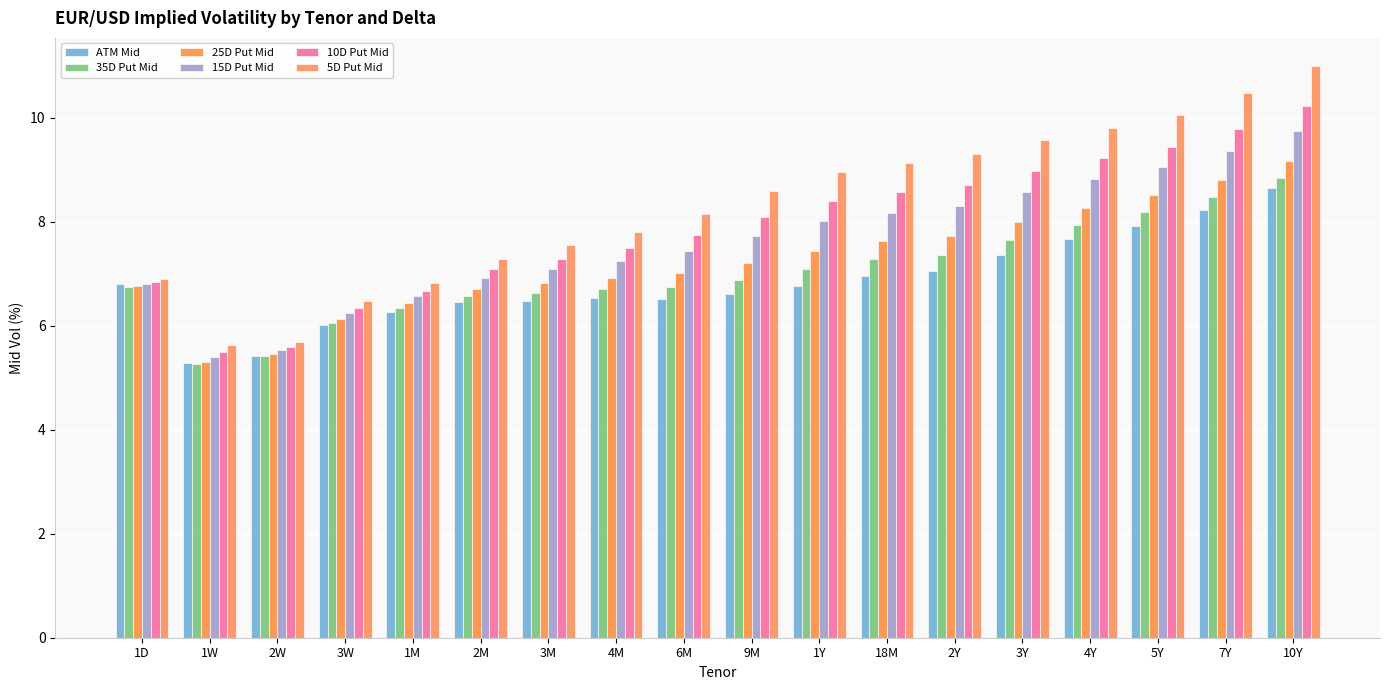

Which series has the largest total across all categories?

5D Put Mid